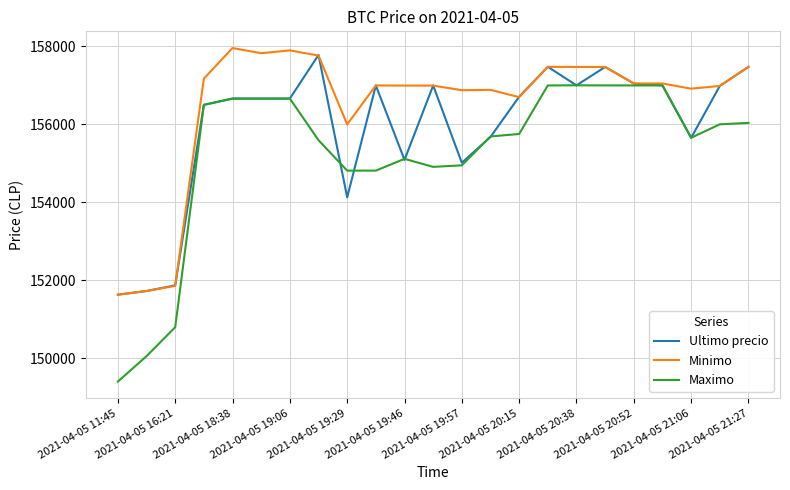

Which series has the largest total across all categories?

Minimo